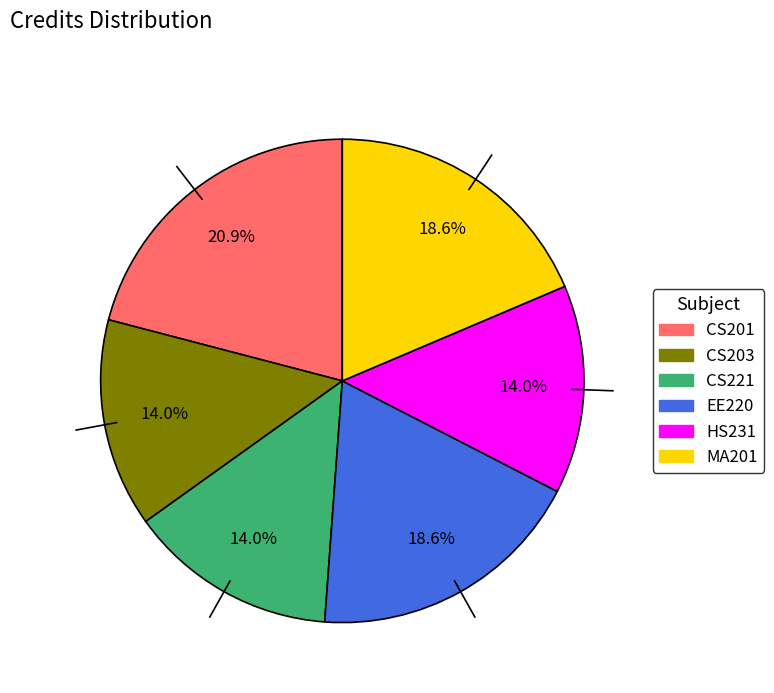

How many segments does this pie chart have?

6